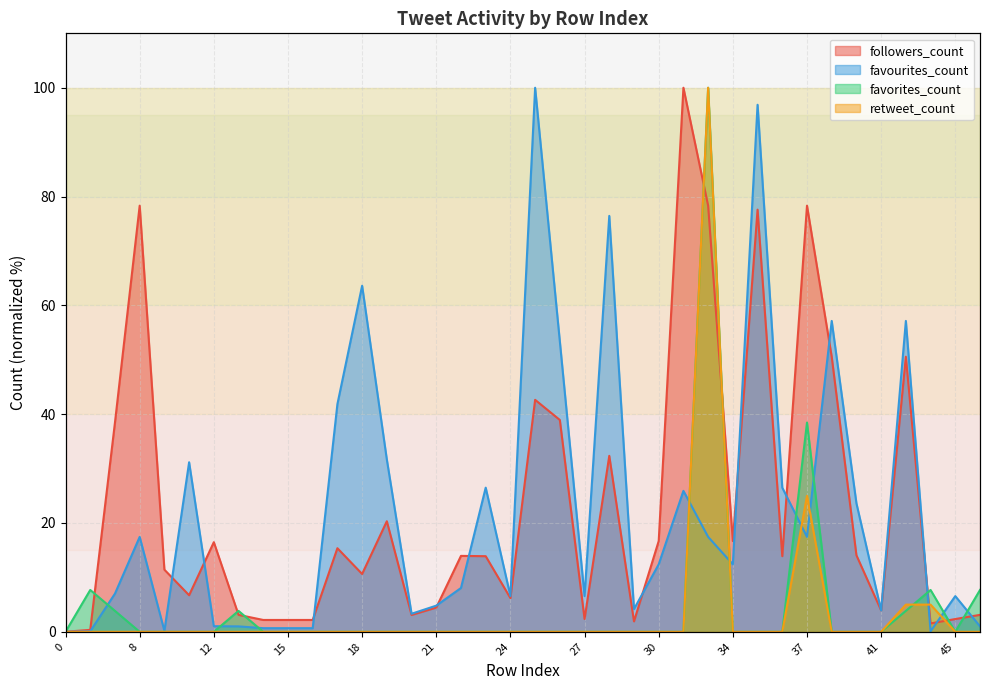

Which series has the largest total across all categories?

followers_count